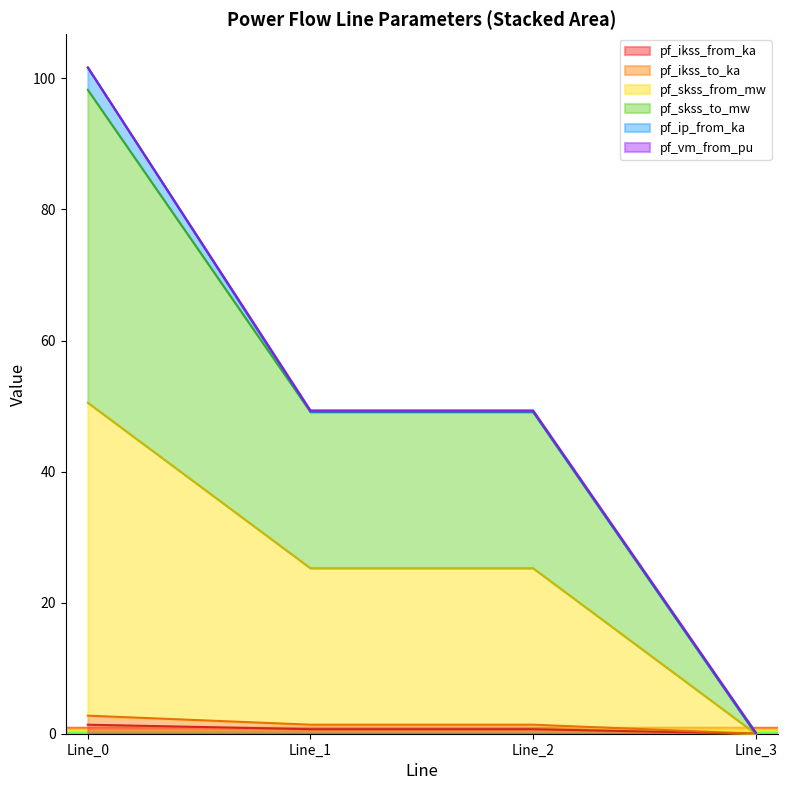

How many data points does each series have?

4